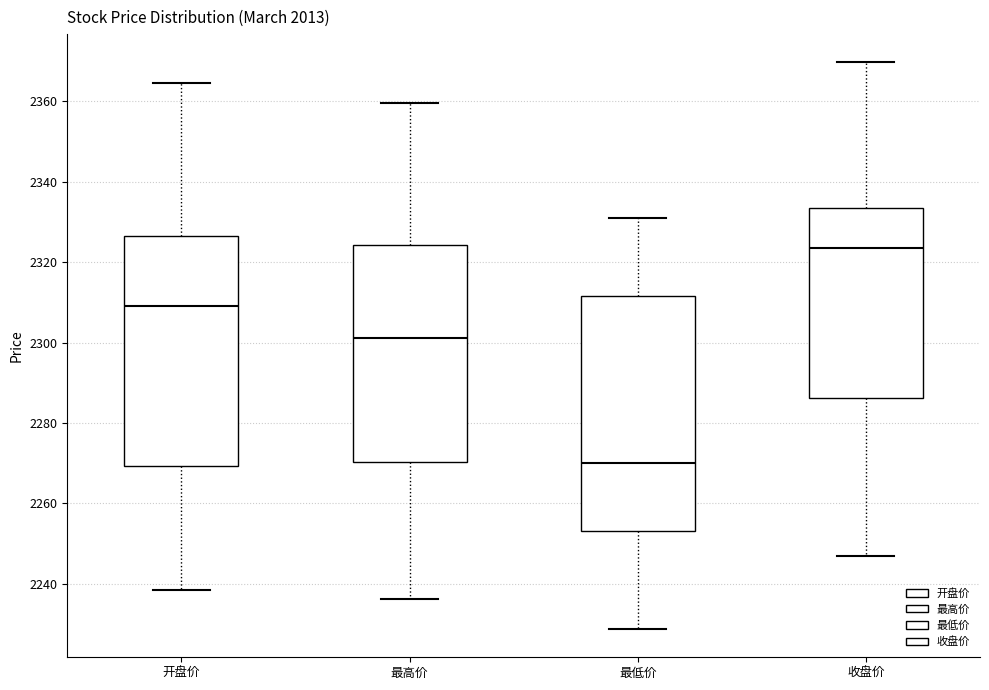

Reading left to right, transcribe this box plot: for each box, give where its median line is, the range the box spans, and where its two whiskers end, as read against the y-axis. The values are not printed on the chart, so give them approximately, as read against the axis.

开盘价: median 2310, box 2270 to 2326, whiskers 2238 to 2364
最高价: median 2302, box 2270 to 2324, whiskers 2236 to 2360
最低价: median 2270, box 2254 to 2312, whiskers 2228 to 2330
收盘价: median 2324, box 2286 to 2334, whiskers 2246 to 2370